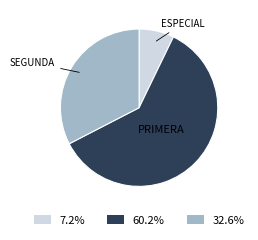

Do 32.6% and 7.2% together represent more than half of the pie?

No